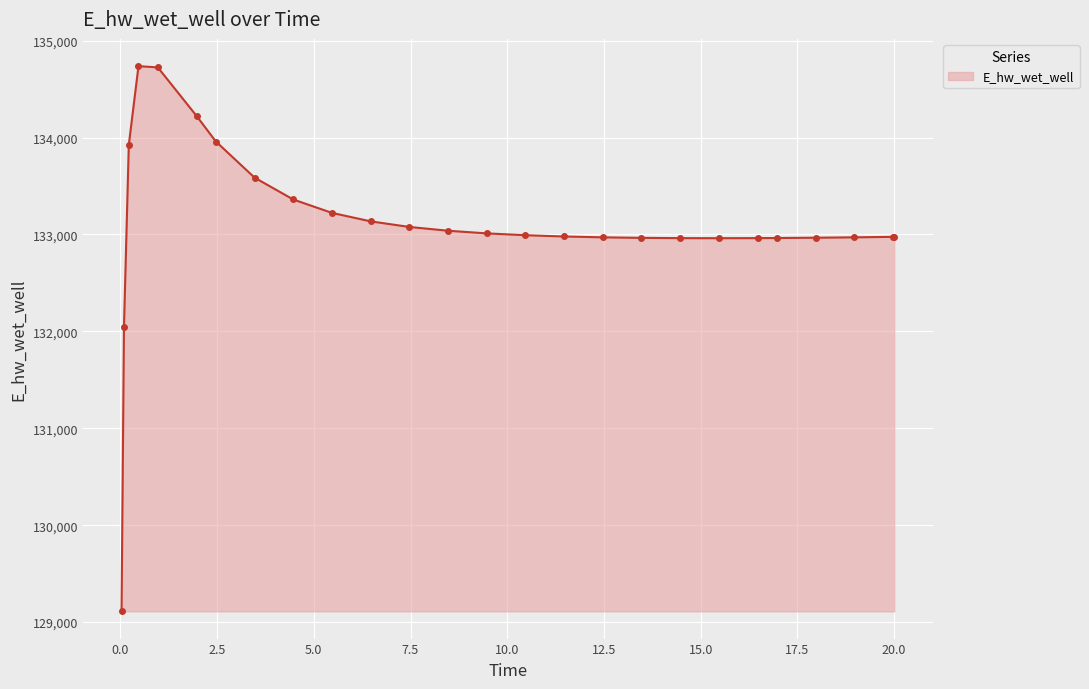

Does the chart have visible grid lines?

Yes